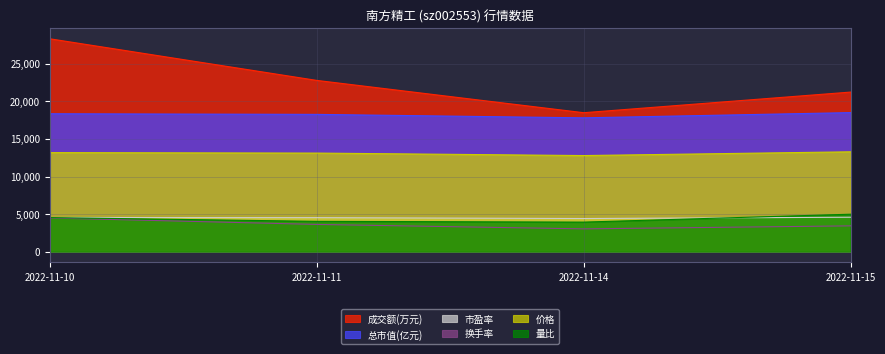

What are all the series names shown in the legend?

成交额(万元), 总市值(亿元), 市盈率, 换手率, 价格, 量比